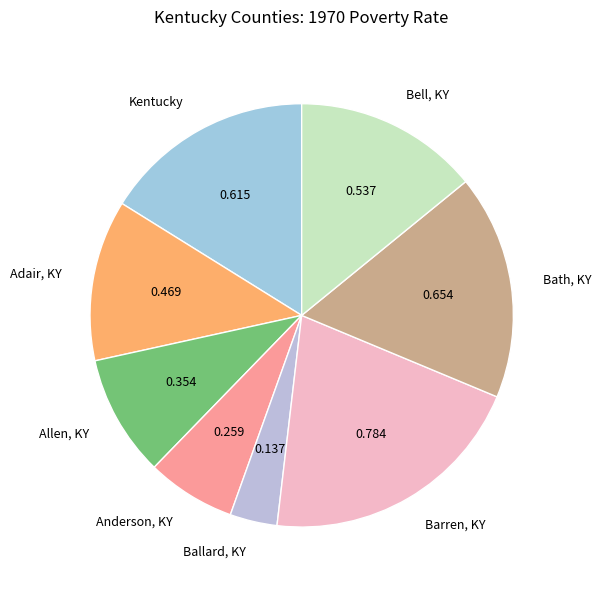

Do Anderson, KY and Bath, KY together represent more than half of the pie?

No